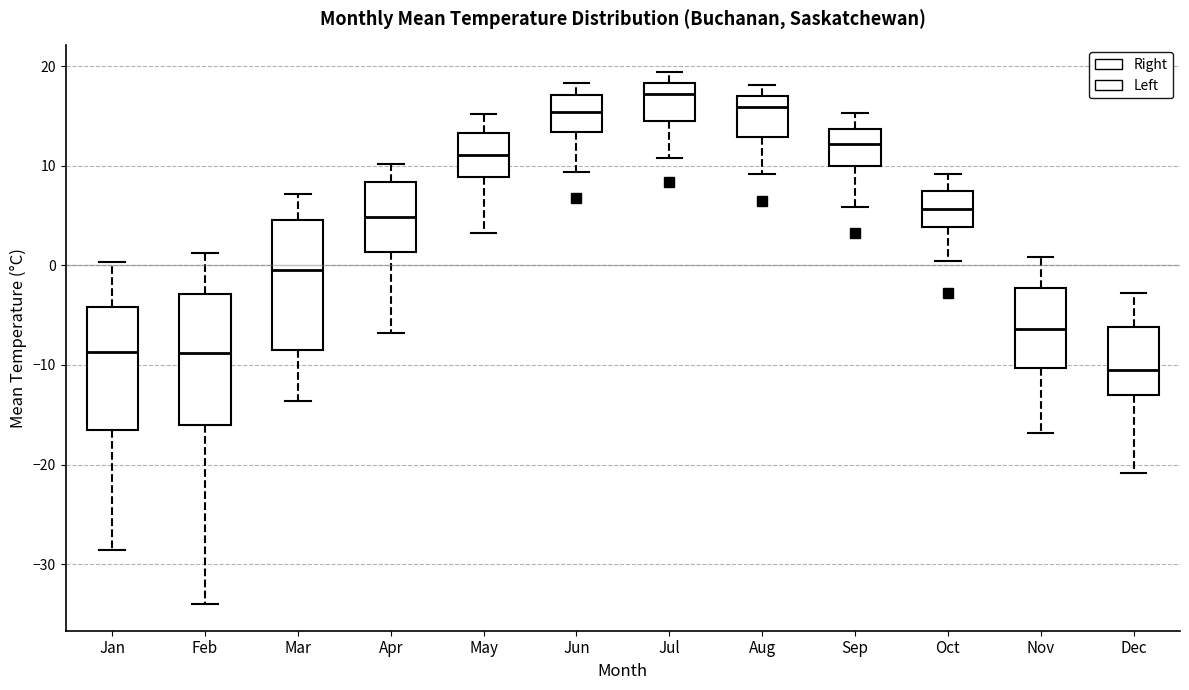

Reading left to right, read every box against the y-axis: the position of its median line, the range the box covers, and the ends of its whiskers. The values are not printed on the chart, so give them approximately, as read against the axis.

Jan: median -9, box -17 to -4, whiskers -29 to 0
Feb: median -9, box -16 to -3, whiskers -34 to 1
Mar: median 0, box -9 to 5, whiskers -14 to 7
Apr: median 5, box 1 to 8, whiskers -7 to 10
May: median 11, box 9 to 13, whiskers 3 to 15
Jun: median 15, box 13 to 17, whiskers 9 to 18
Jul: median 17, box 14 to 18, whiskers 11 to 19
Aug: median 16, box 13 to 17, whiskers 9 to 18
Sep: median 12, box 10 to 14, whiskers 6 to 15
Oct: median 6, box 4 to 8, whiskers 0 to 9
Nov: median -6, box -10 to -2, whiskers -17 to 1
Dec: median -11, box -13 to -6, whiskers -21 to -3